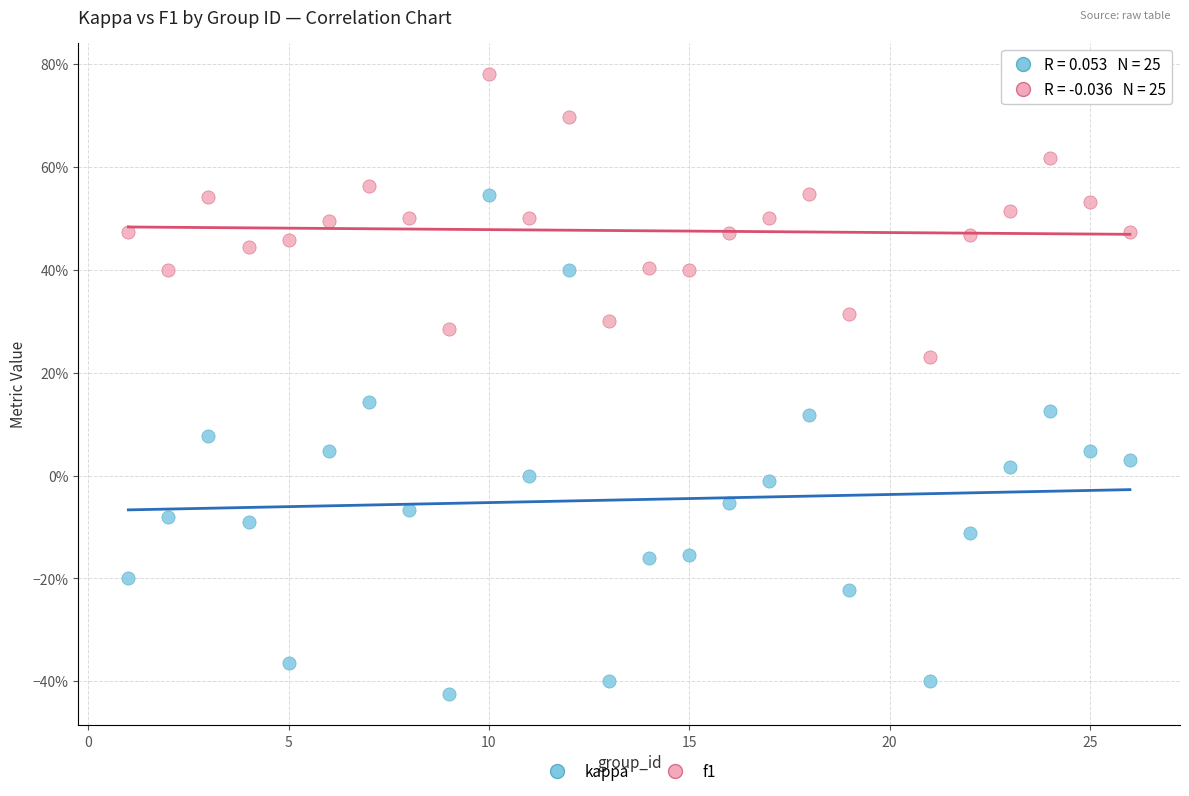

Which series has the largest Y range (max minus min)?

kappa